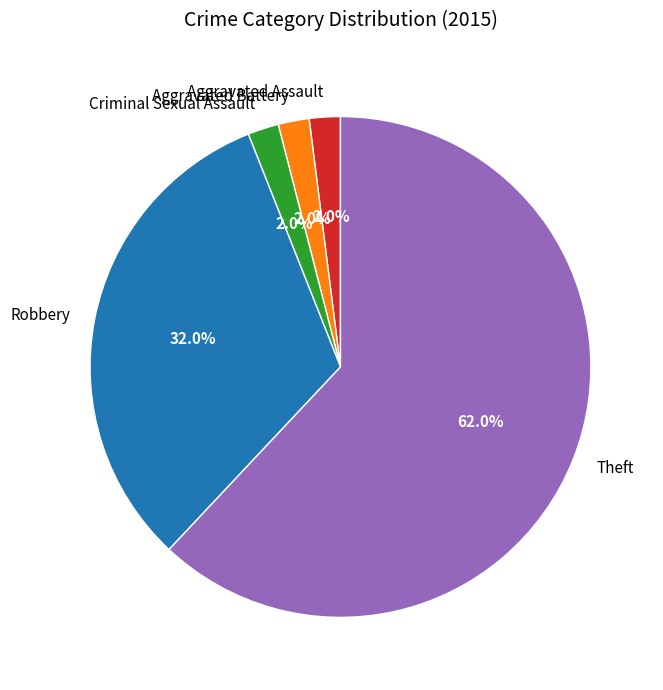

Which slice is the largest?

Theft